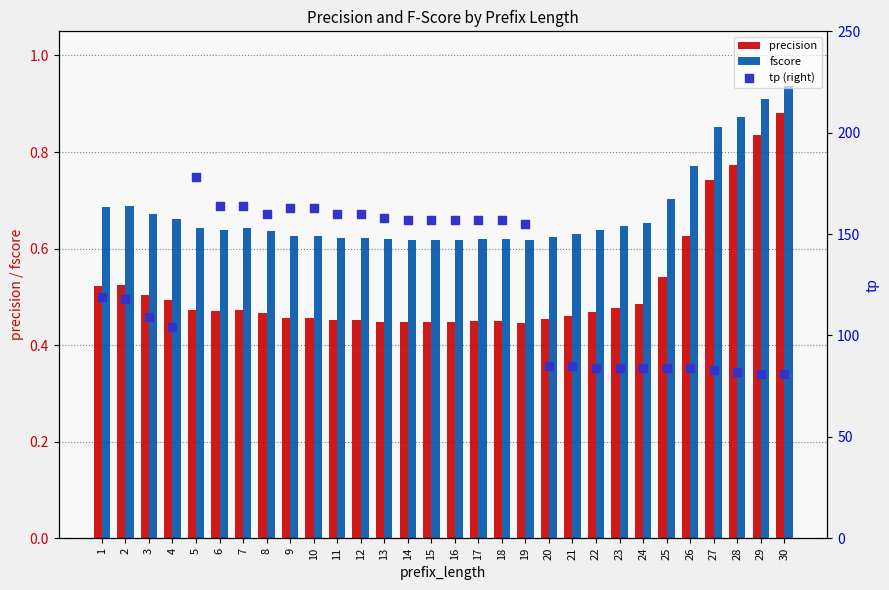

What is the total value across all series at 15?

158.1